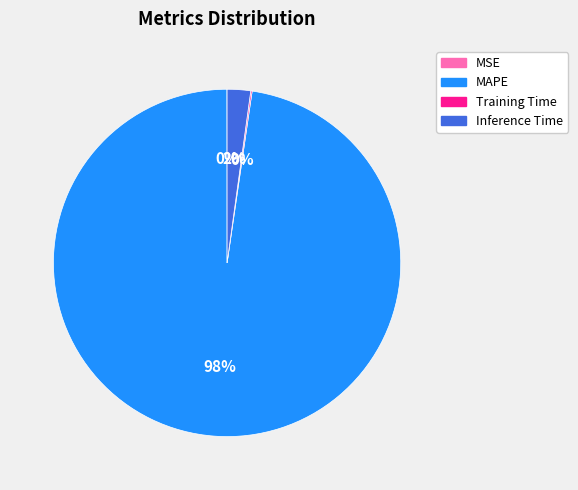

To the nearest percent, what is the difference between the Inference Time and MAPE slice percentages?

96%